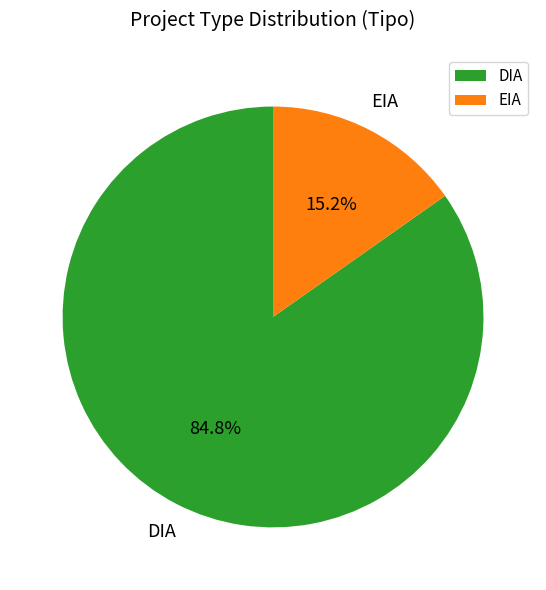

What percentage is the DIA slice, to the nearest percent?

85%